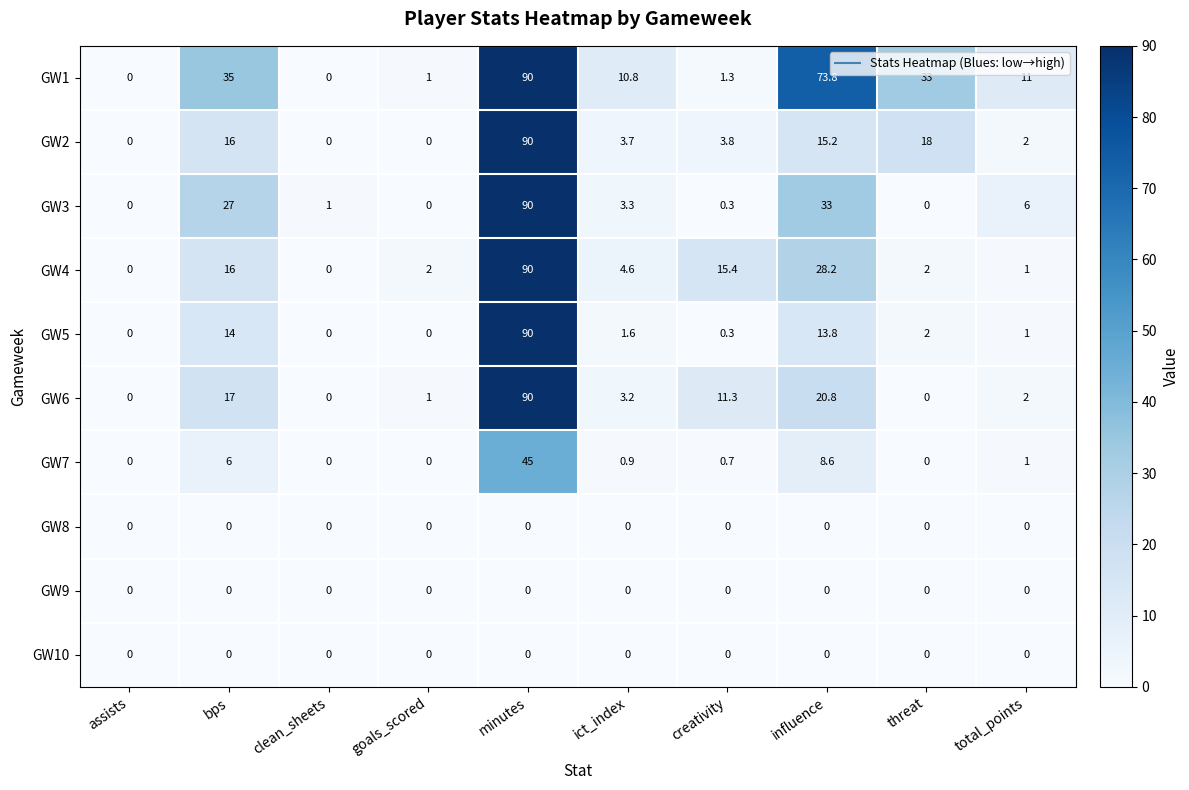

Between minutes and ict_index, which series saw the biggest shift?

GW5